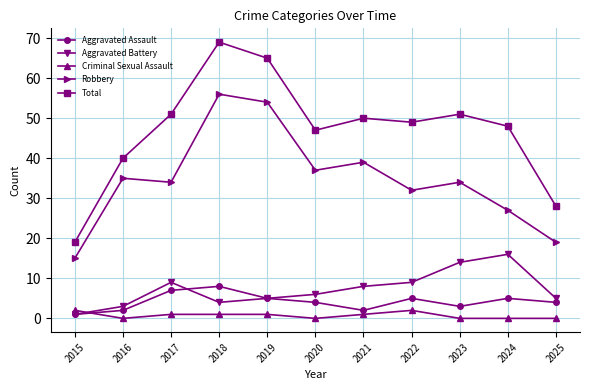

Is it true that Aggravated Assault equals 7 at 2017?

True